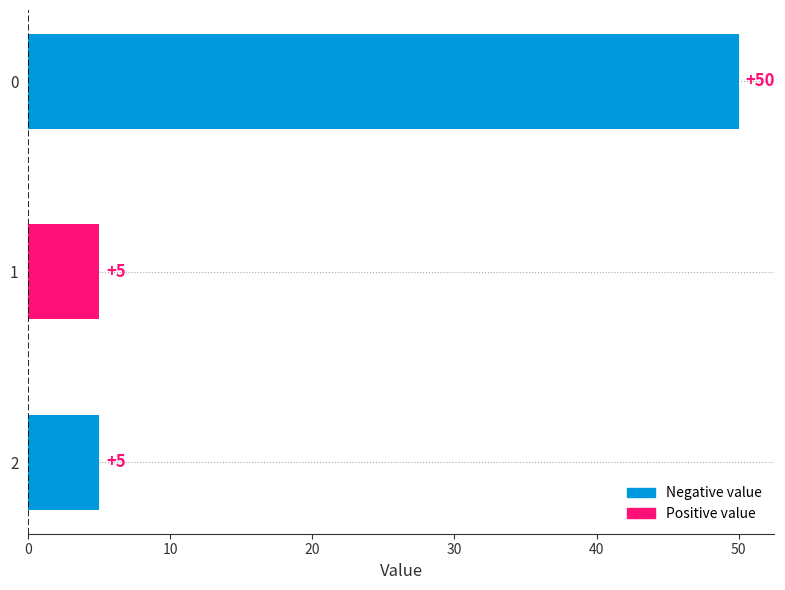

What is the value of the 2nd bar from the top?

5